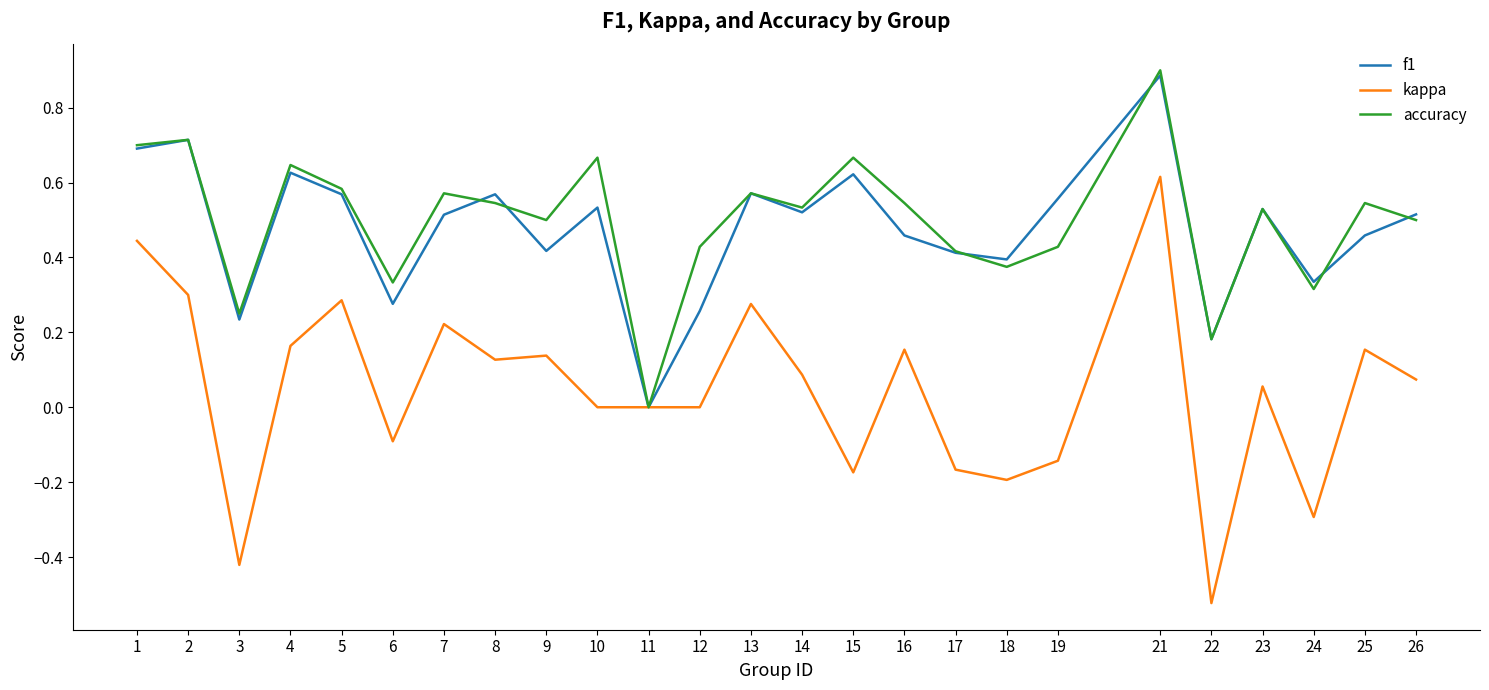

At which label does kappa reach its peak?

21